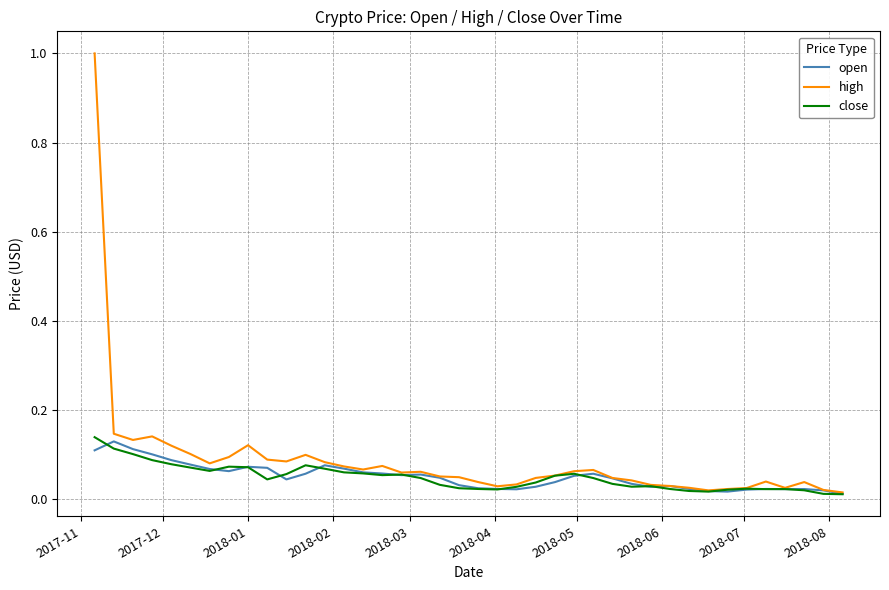

Which series has the widest spread of values?

high